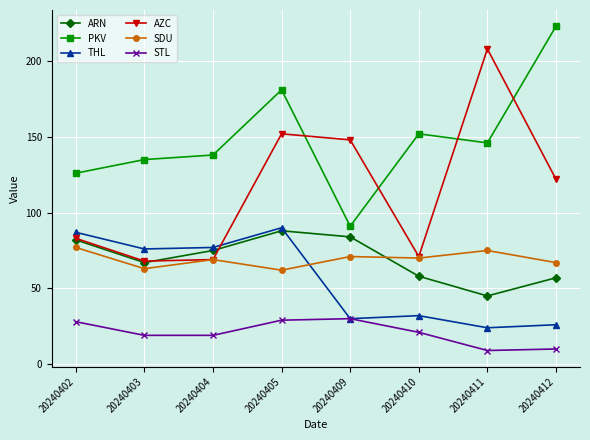

Between 20240404 and 20240412, which series saw the biggest shift?

PKV